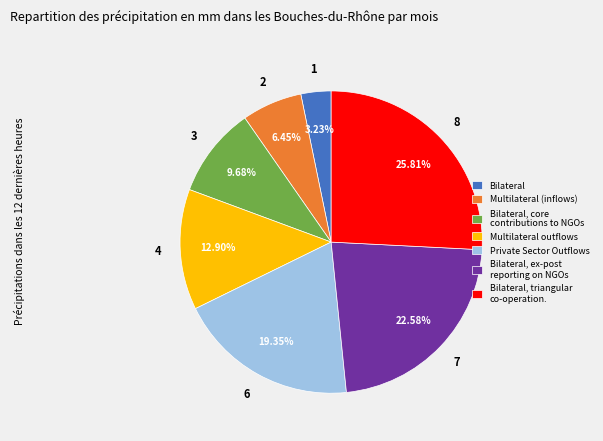

To the nearest percent, what portion does Private Sector Outflows represent?

19%